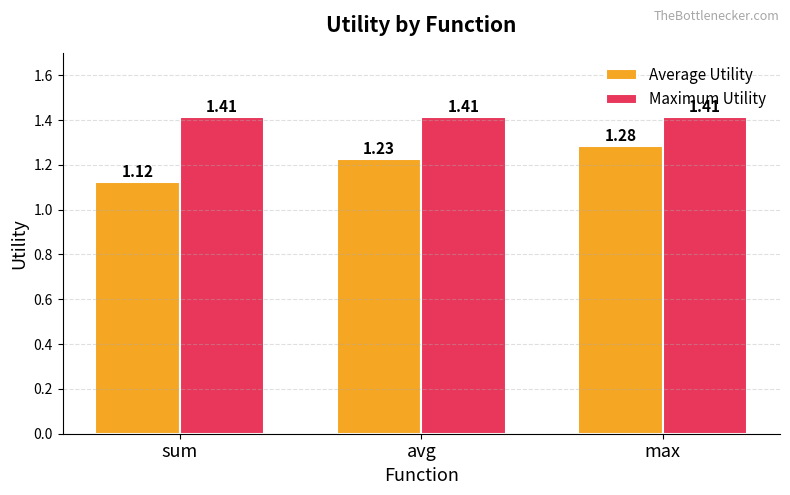

At which category does the chart reach its minimum across all series?

sum